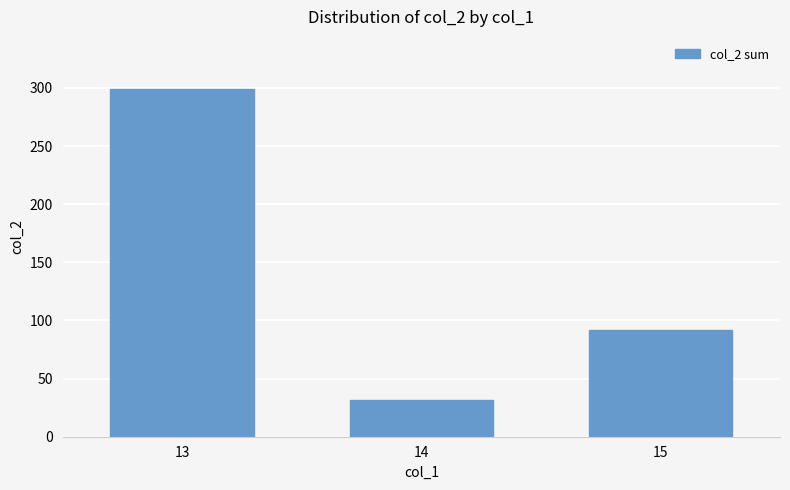

How many values are between 32 and 299?

3